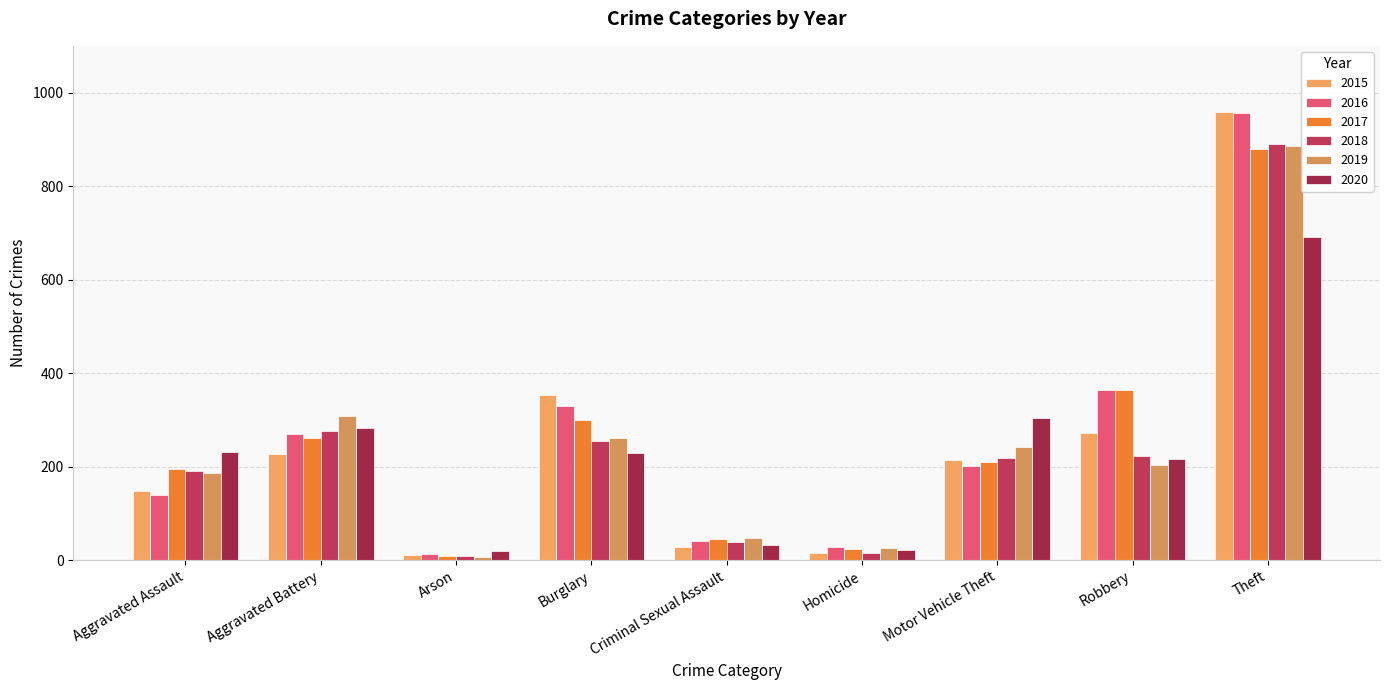

List the series in order of their peak value, highest first.

2015, 2016, 2018, 2019, 2017, 2020